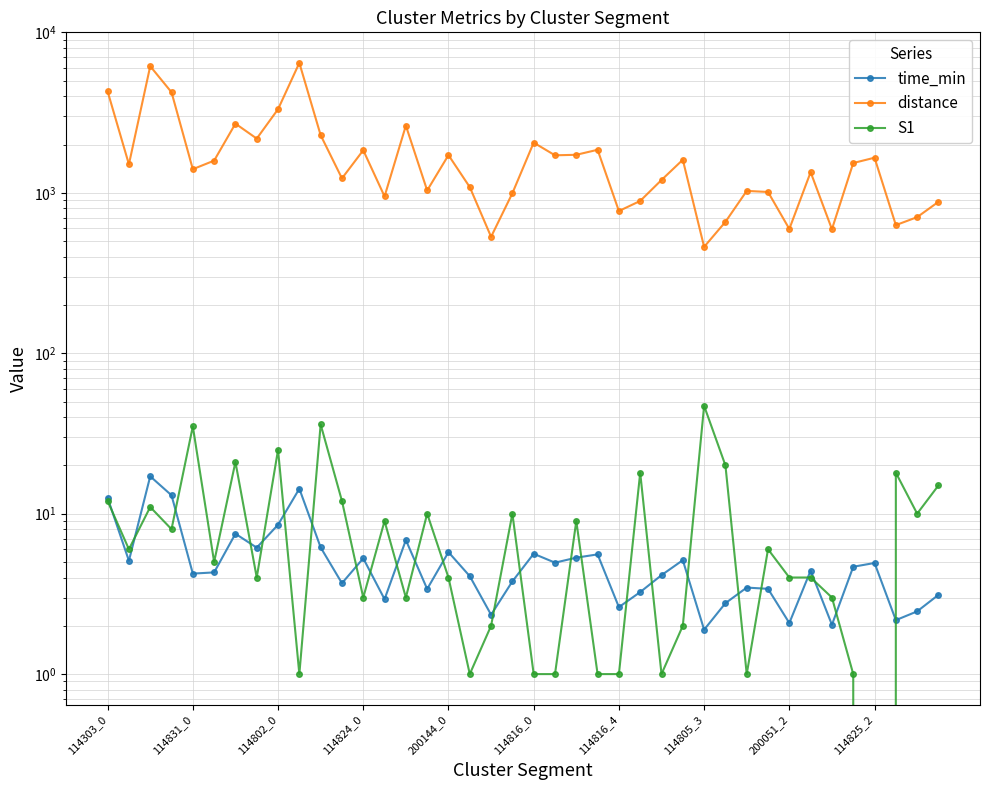

How many data points in S1 are above 6?

18